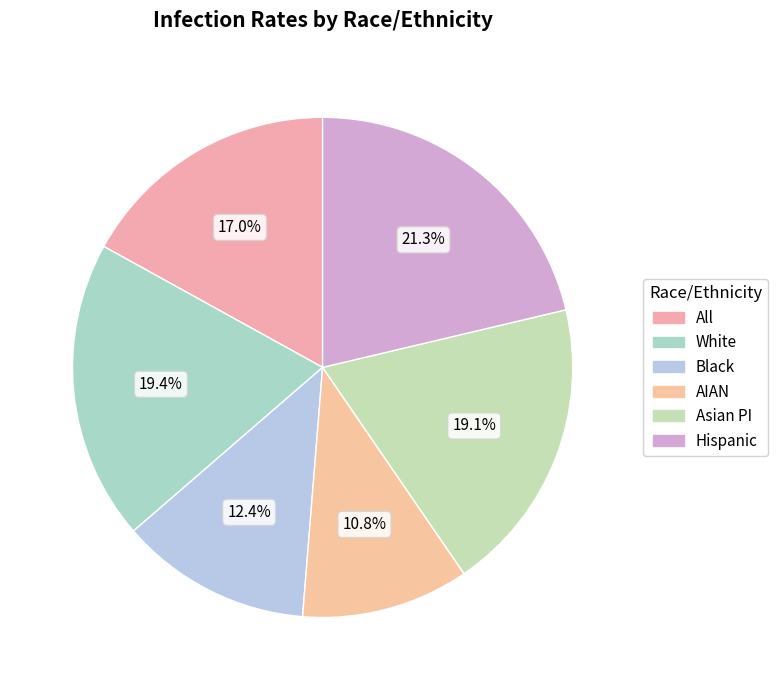

To the nearest percent, what portion does White represent?

19%